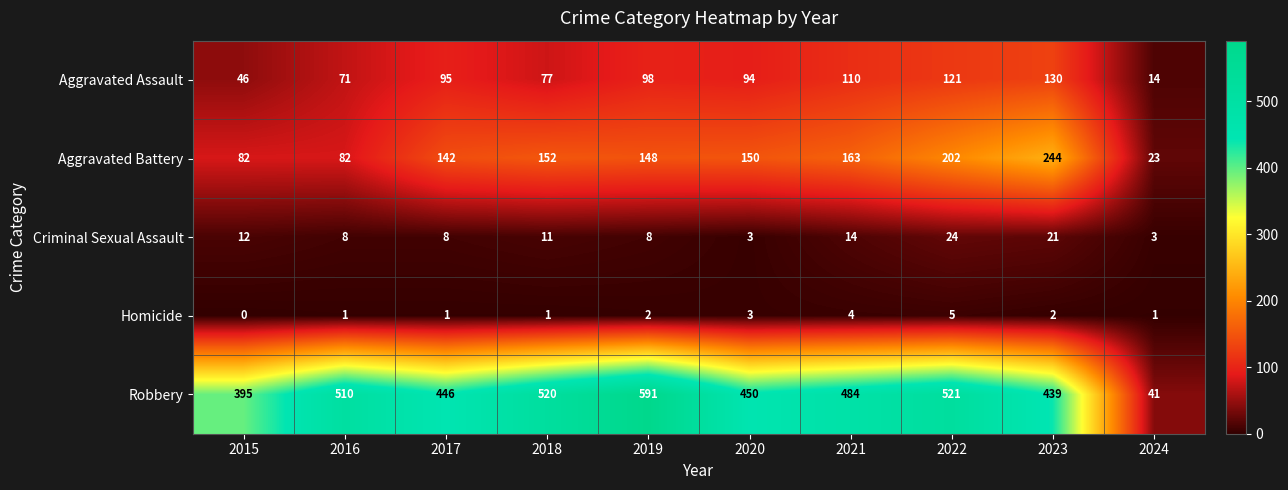

How many data points in Robbery are less than 484?

5